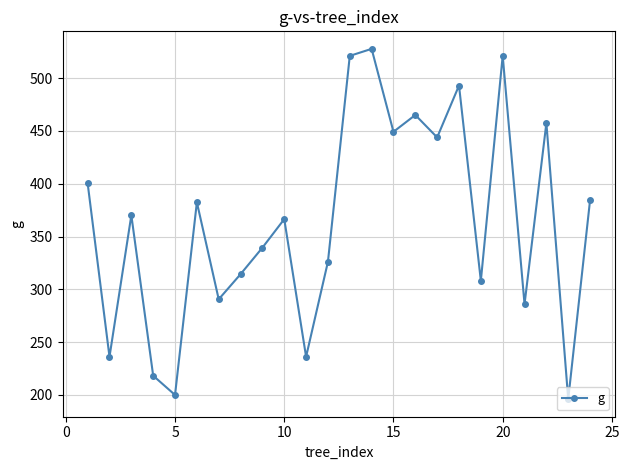

What is the greatest value displayed?

527.8